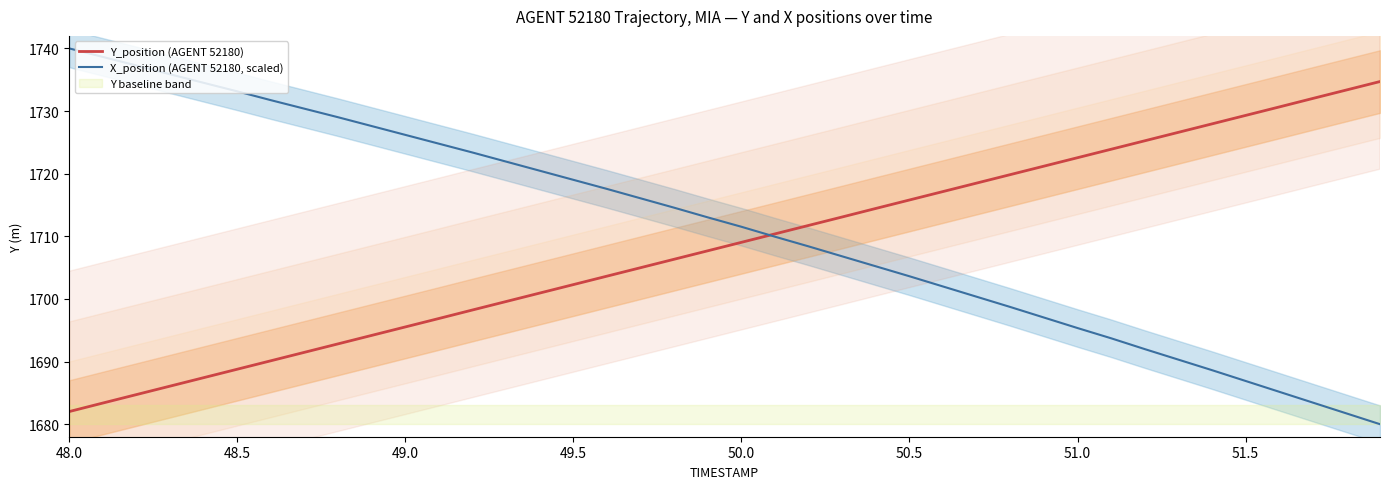

What is the difference between the second highest and minimum values in the Y_position (AGENT 52180) series?

51.3